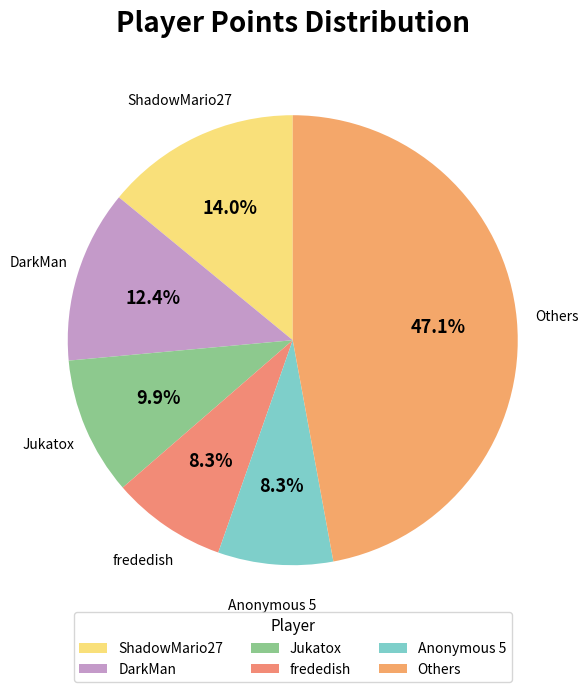

Count the number of slices in the pie.

6